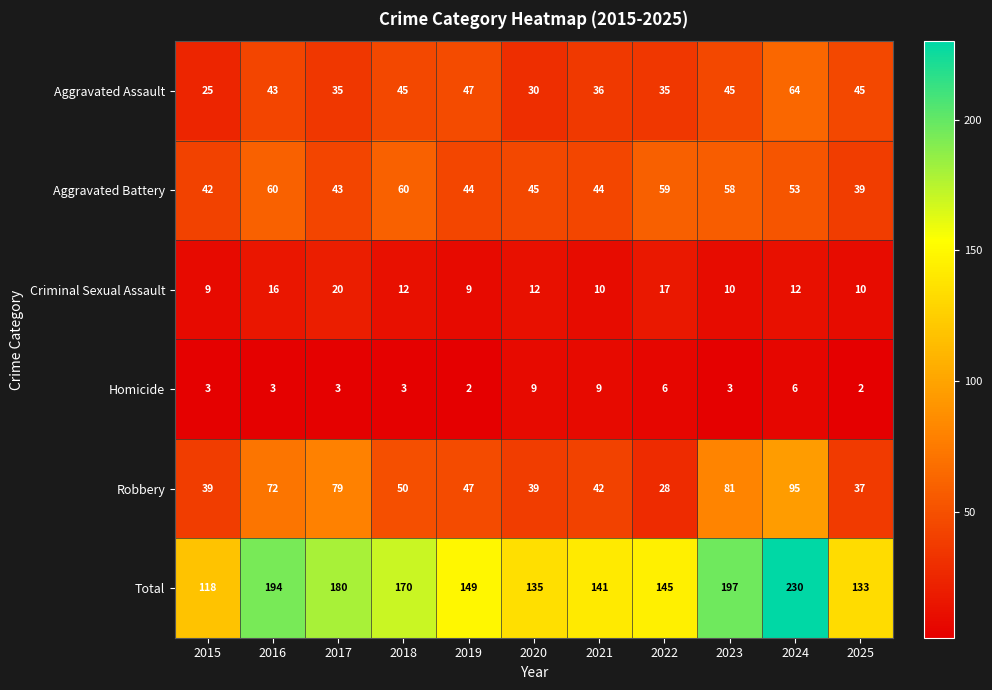

True or false: Aggravated Battery has a value of 53 at 2024.

True